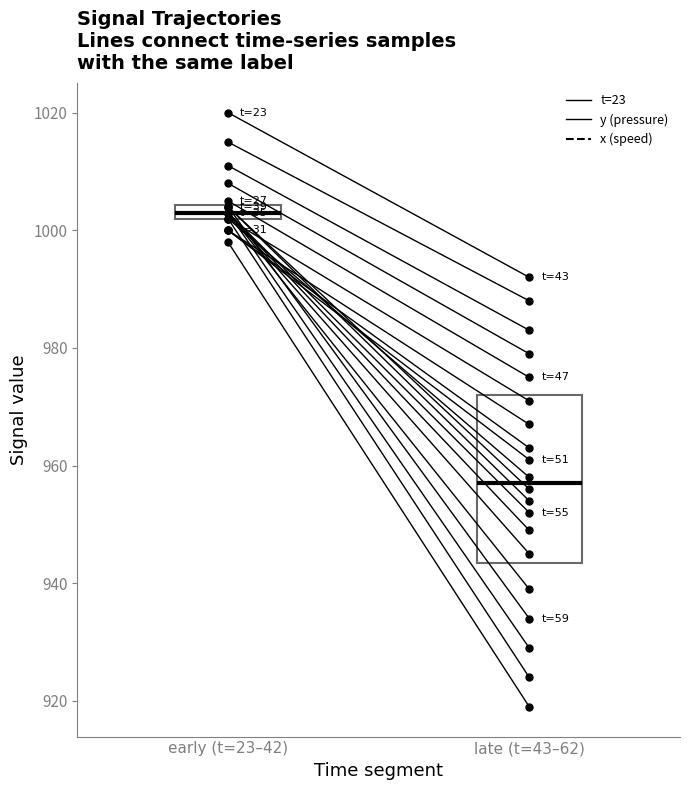

Is this an area chart (filled region under the line)?

No